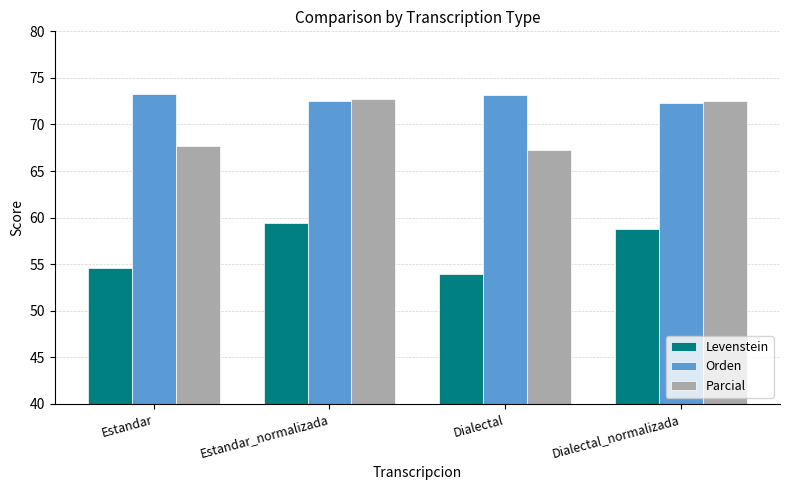

What is the smallest value displayed?

54.0